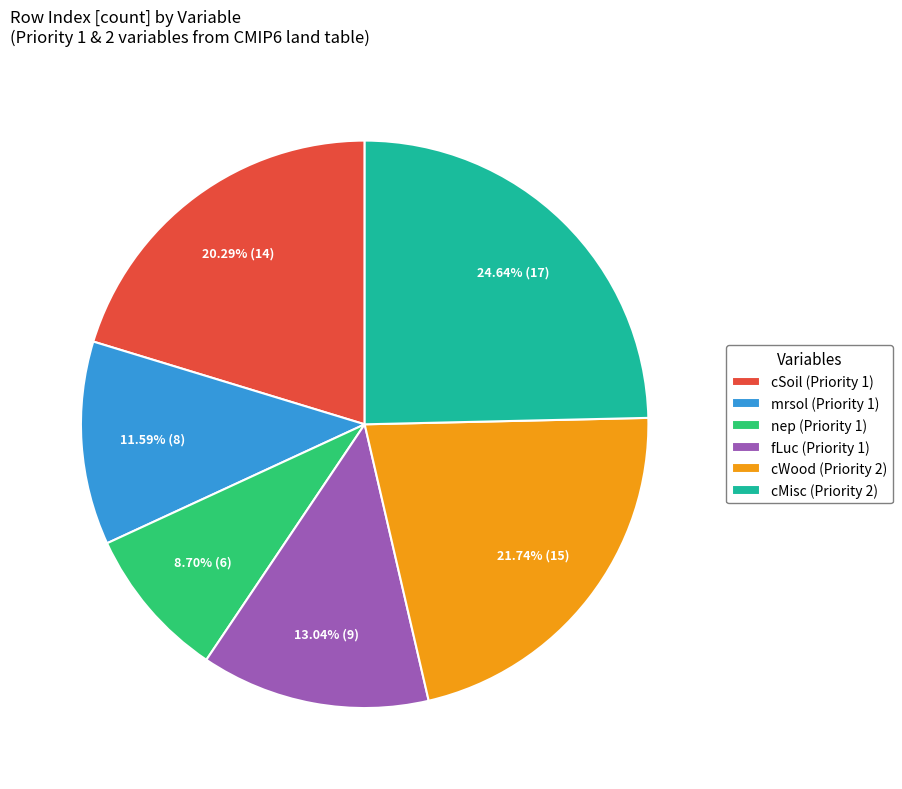

How many slices are in this pie chart?

6